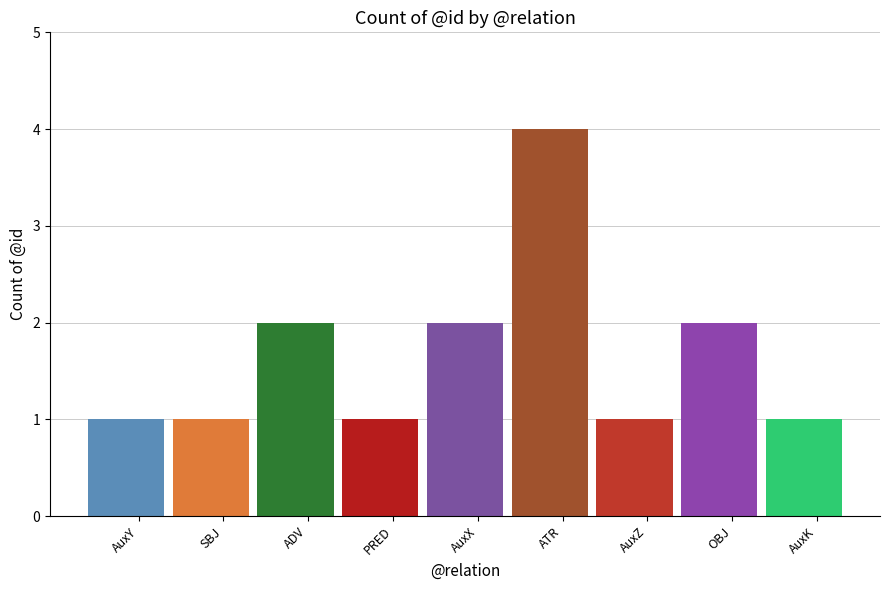

Reading right to left, what are all the values shown in this chart?

AuxK=1	OBJ=2	AuxZ=1	ATR=4	AuxX=2	PRED=1	ADV=2	SBJ=1	AuxY=1